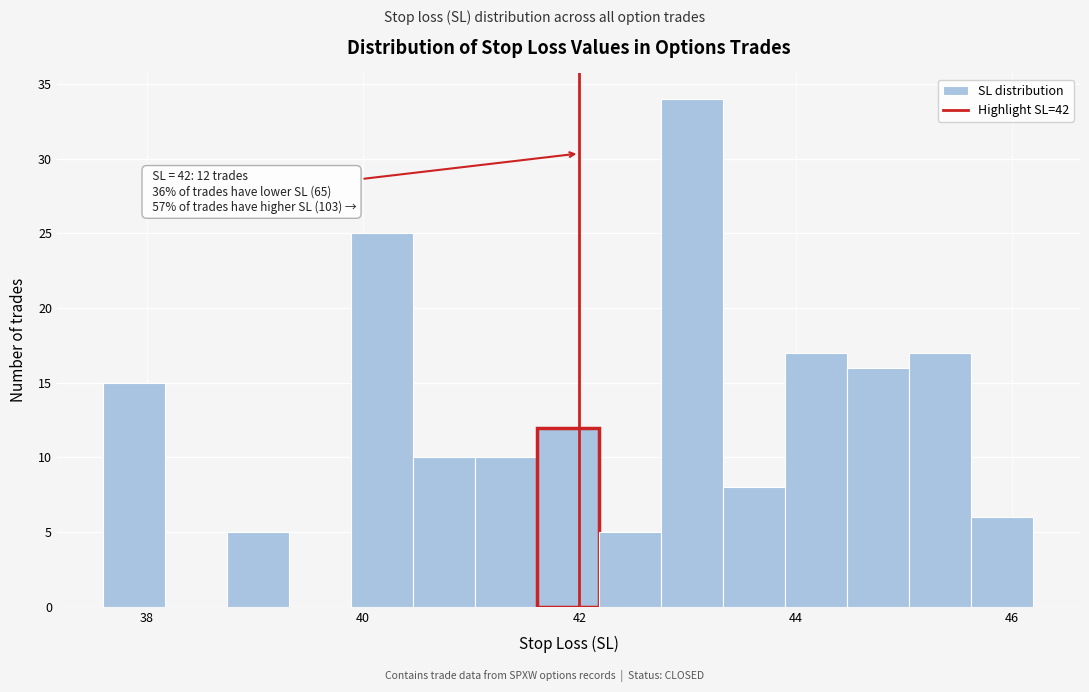

Read against the x-axis, roughly where is the centre of the tallest bar?

43.0